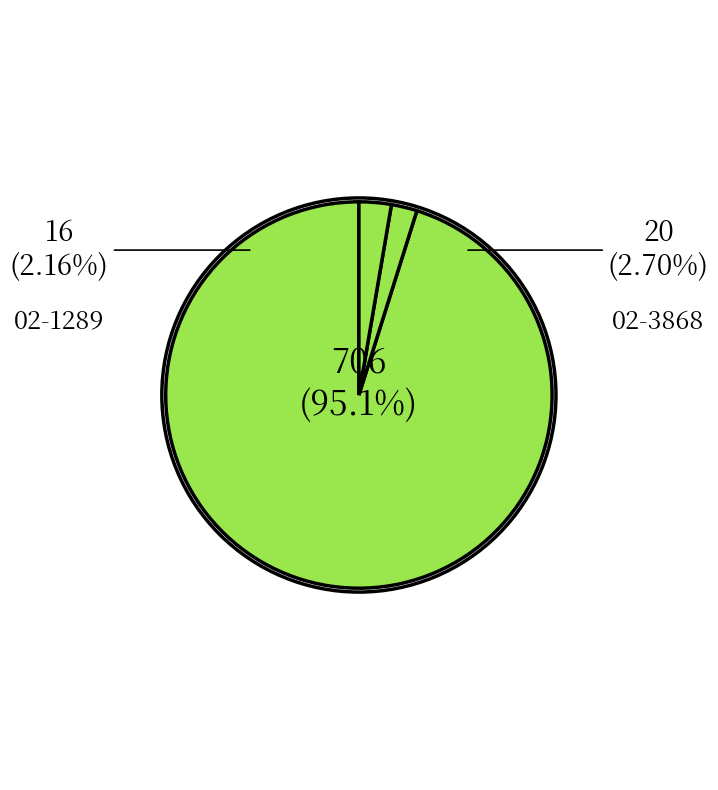

The 02-3868 slice represents 1% of the pie. True or false?

False